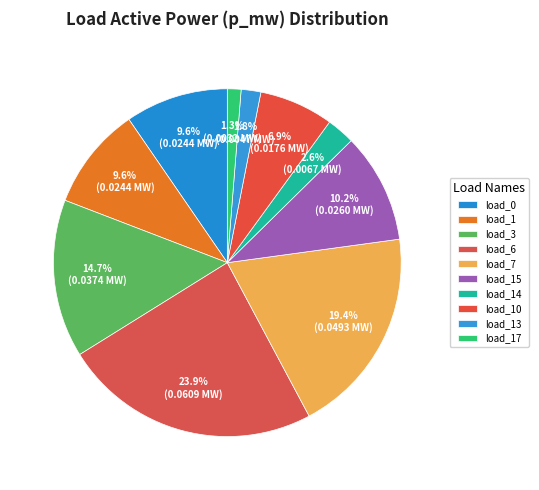

To the nearest percent, what is the average slice percentage?

10%